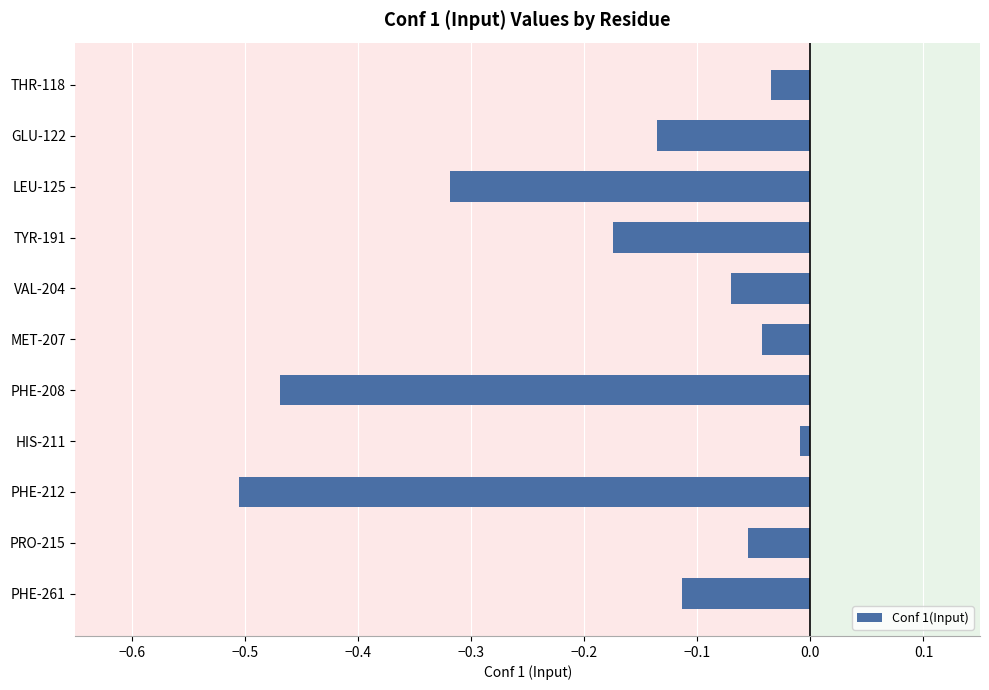

What is the difference between the maximum and minimum values?

0.5